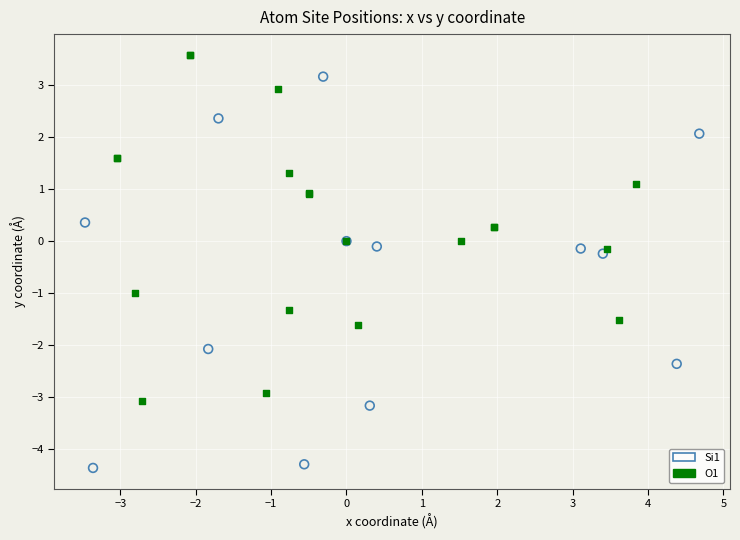

Which series has the largest Y range (max minus min)?

Si1